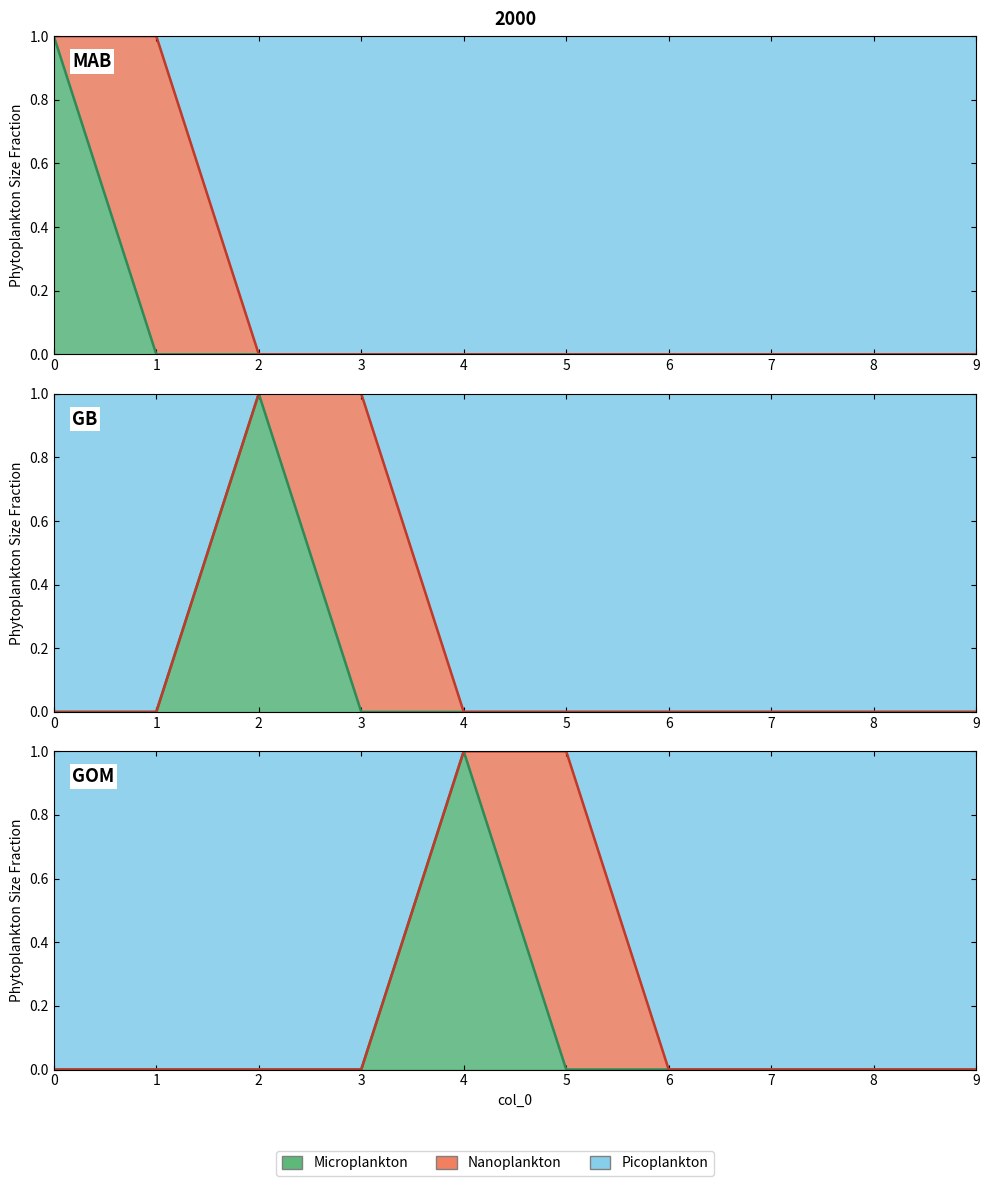

How many lines are shown in the chart?

2